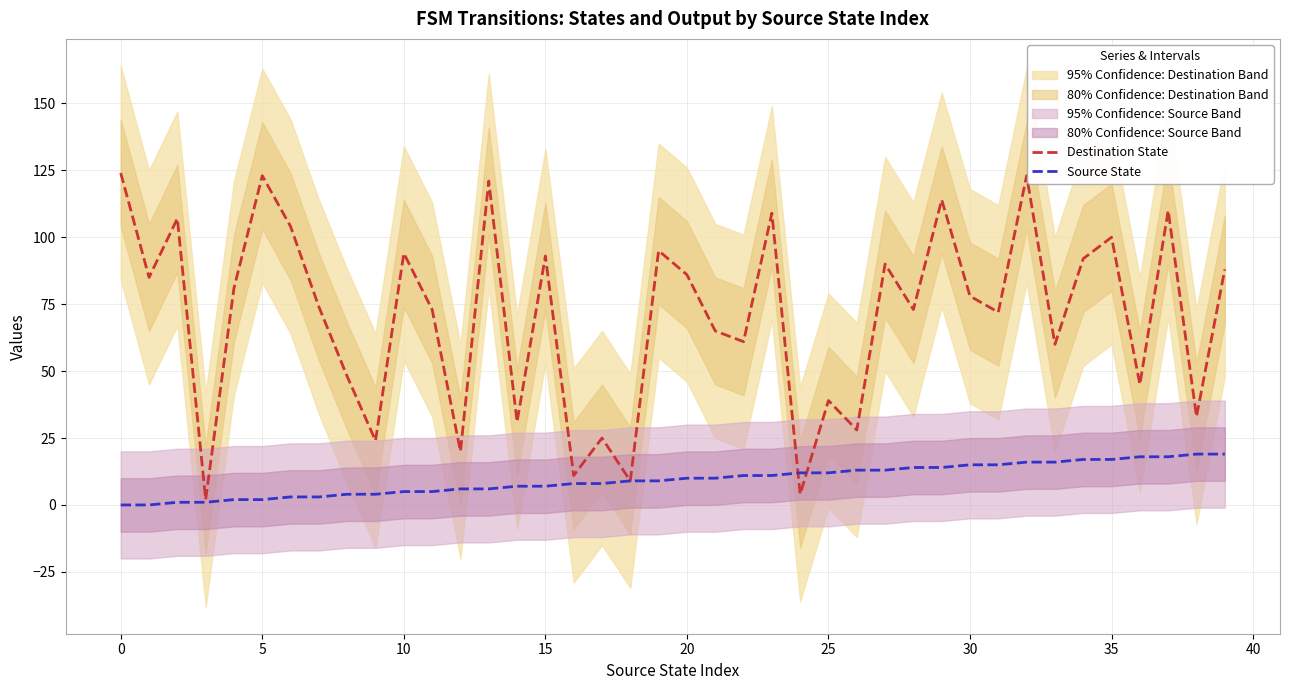

Does the chart display data point markers on the line(s)?

No